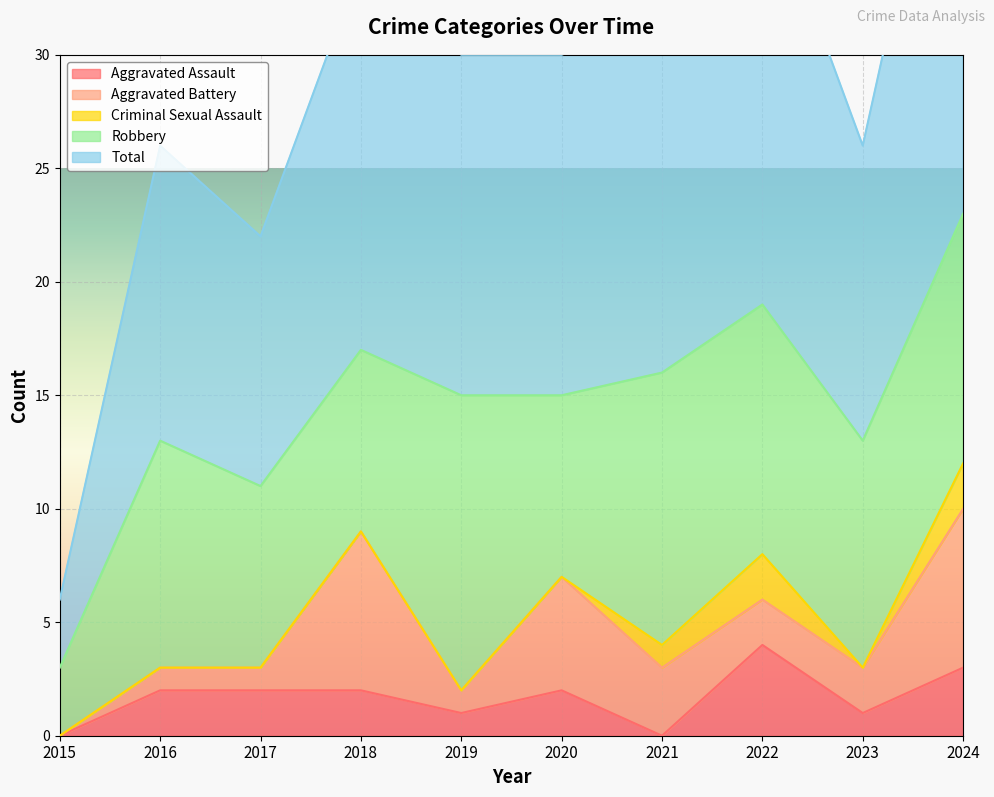

What value does the Criminal Sexual Assault series have at 2024?

2